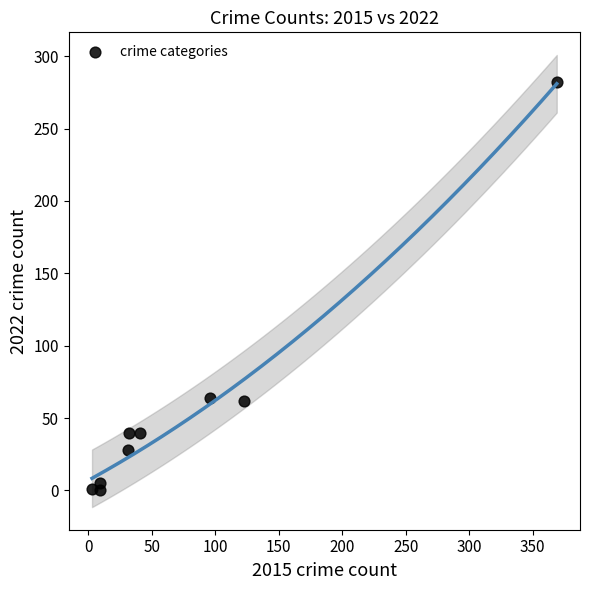

What is the range of X values (max minus min)?

366